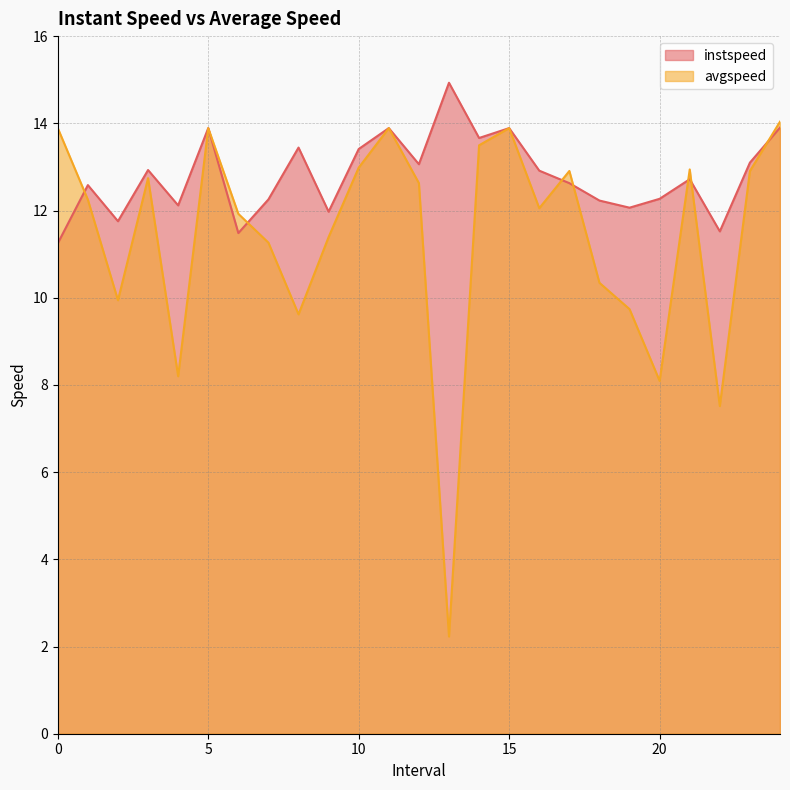

What is the value of the instspeed point at the 19th from the left?

12.2